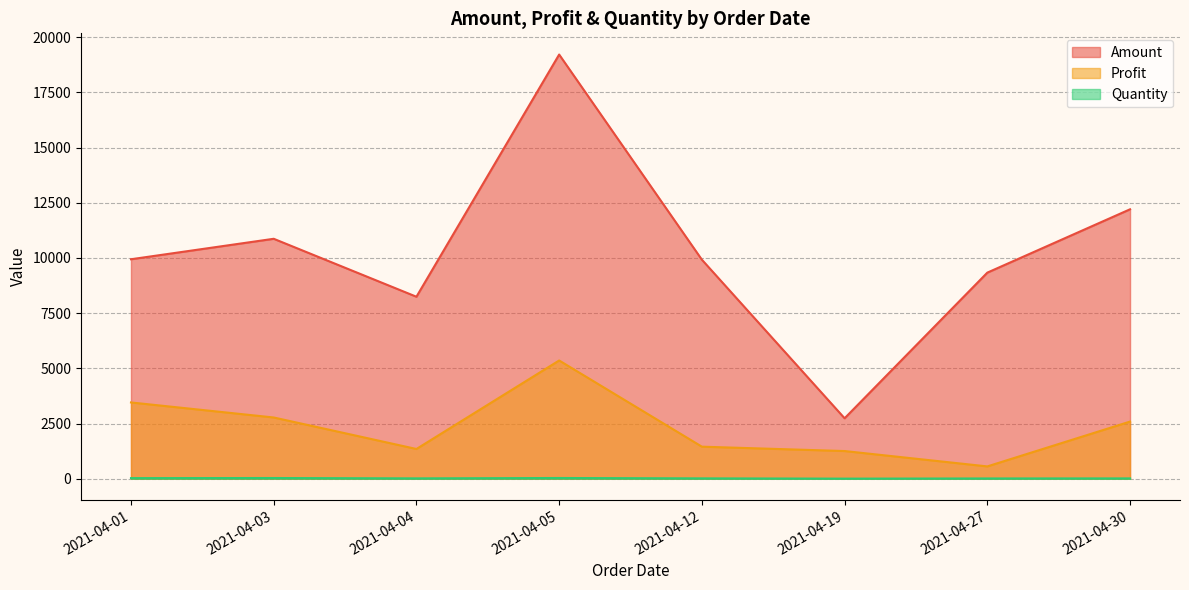

Where is Quantity nearest to the value 11?

2021-04-27